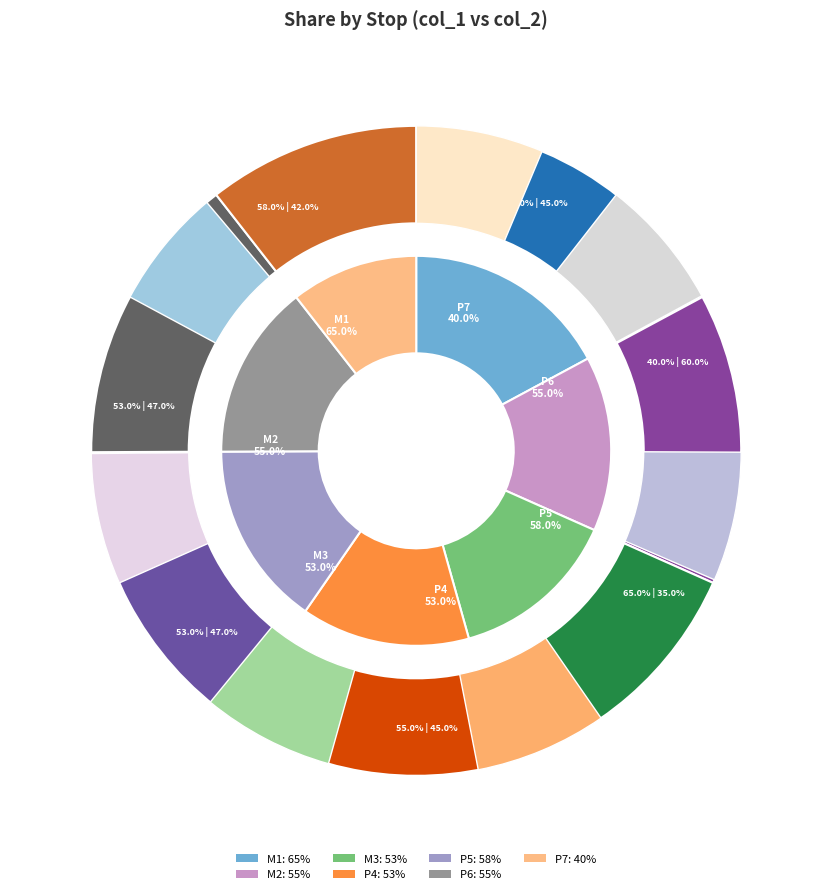

Is there any slice that represents more than half of the pie?

No